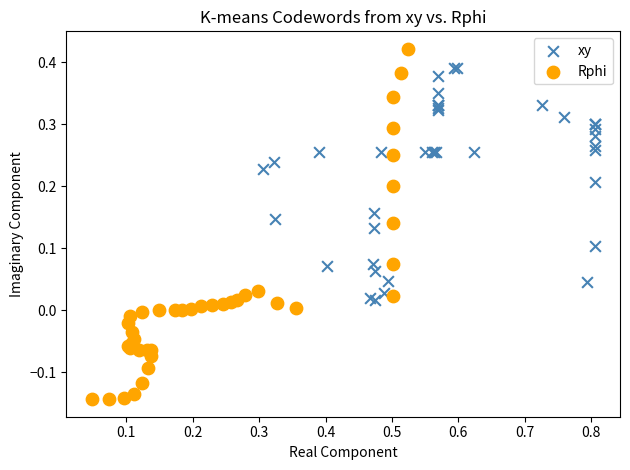

Which series has the largest Y range (max minus min)?

Rphi